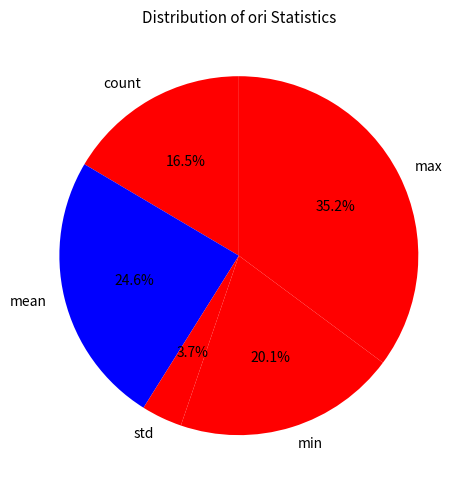

How many segments does this pie chart have?

5